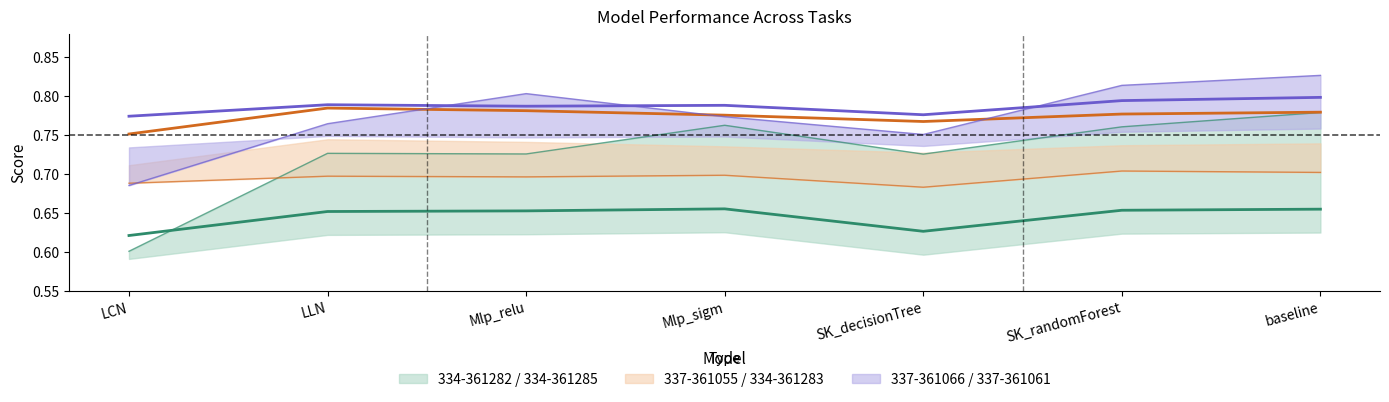

Read the 337-361066 value at Mlp_sigm.

0.8